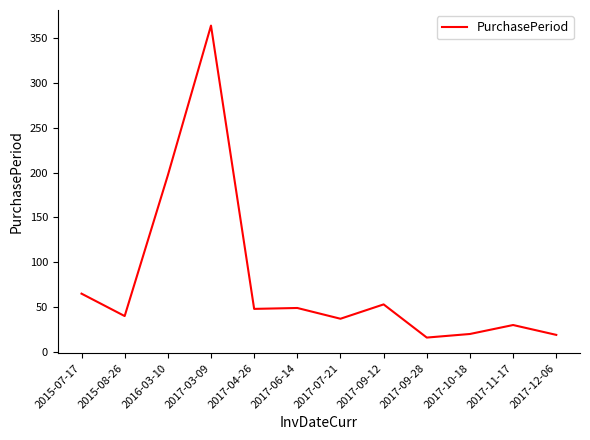

What is the sum of the values at 2017-10-18 and 2015-07-17?

85